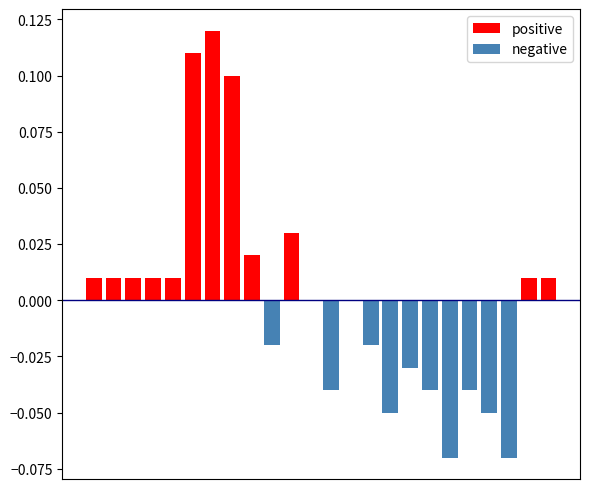

What are all the series names shown in the legend?

positive, negative